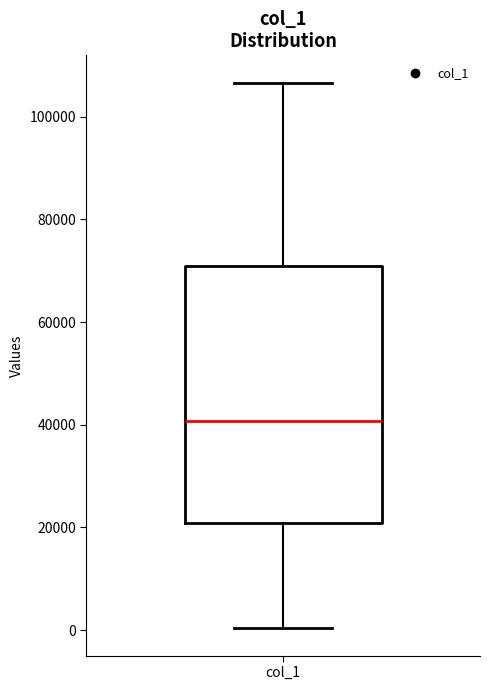

Transcribe this box plot: give where the median line is, the range the box spans, and where the two whiskers end, as read against the y-axis. The values are not printed on the chart, so give them approximately, as read against the axis.

median 40000, box 20000 to 72000, whiskers 0 to 106000